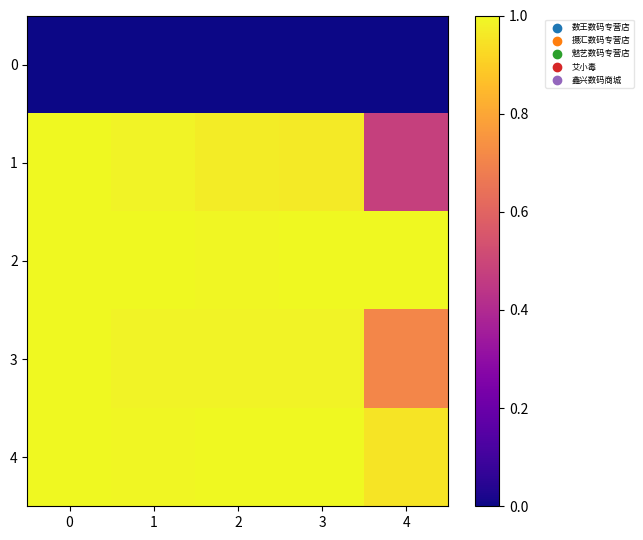

Which series changed the most between 2 and 4?

1